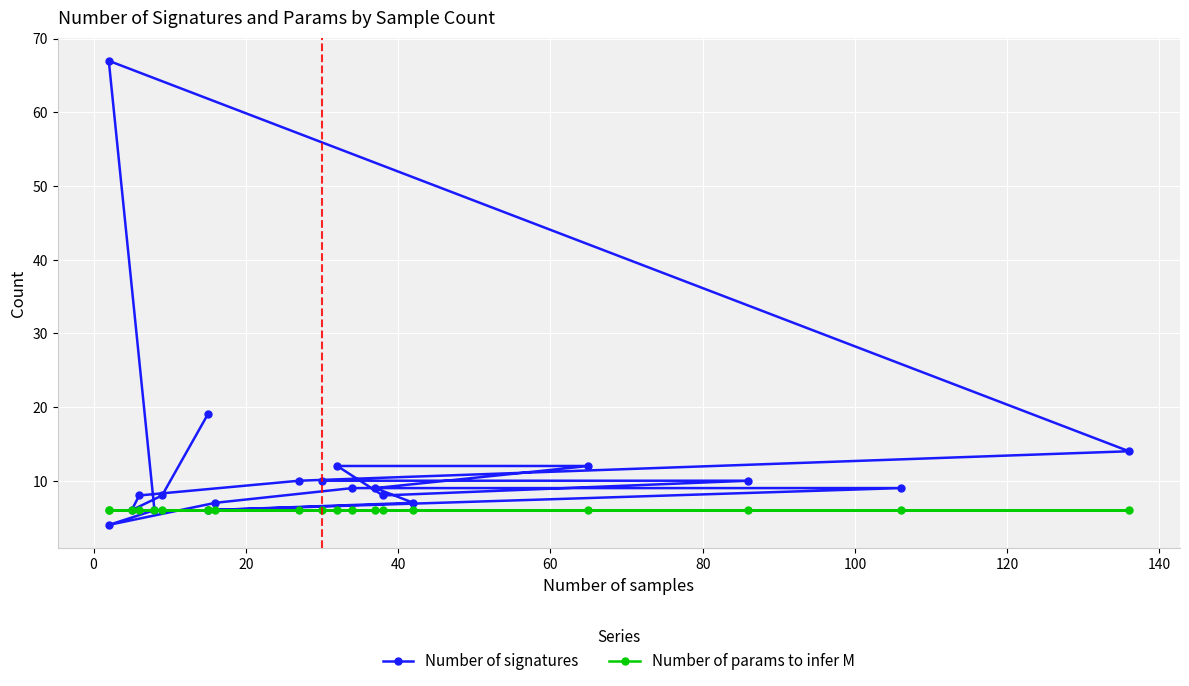

How many categories are shown in the chart?

20